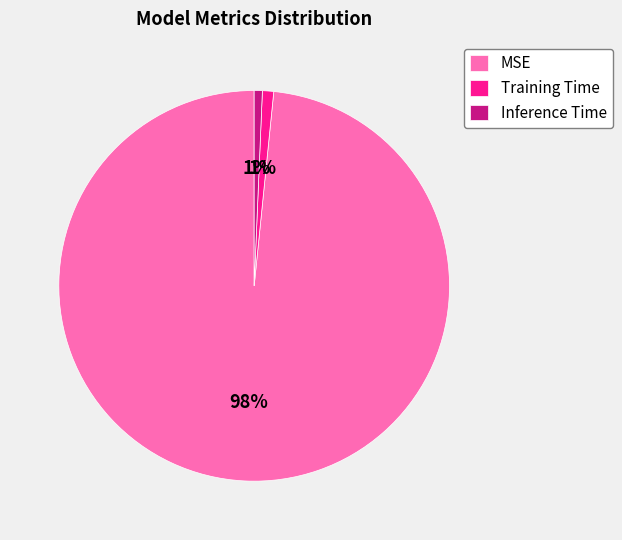

Is it true that Training Time is 6% of the pie?

False